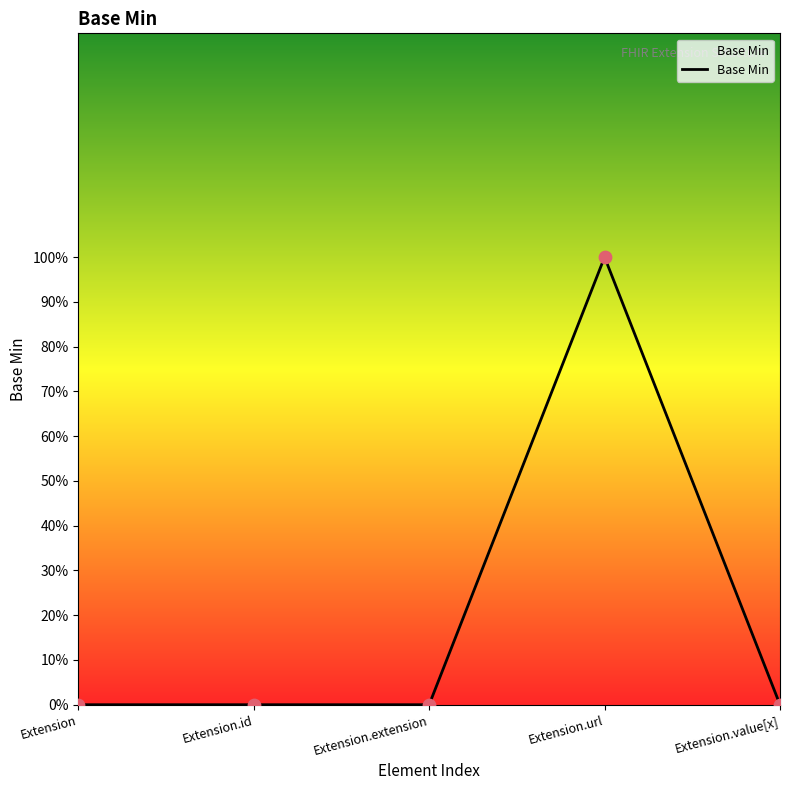

What is the change in value from Extension to Extension.url?

+1